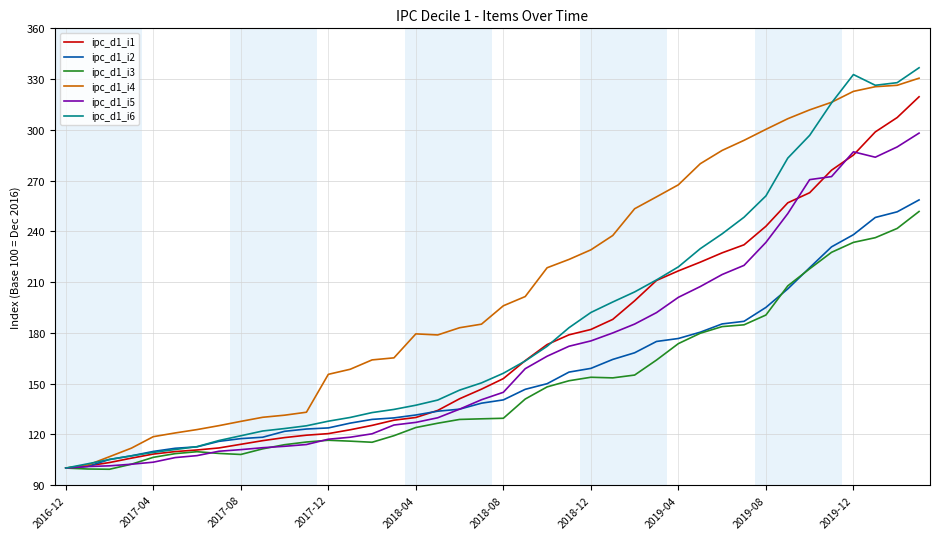

Which series has the largest total across all categories?

ipc_d1_i4